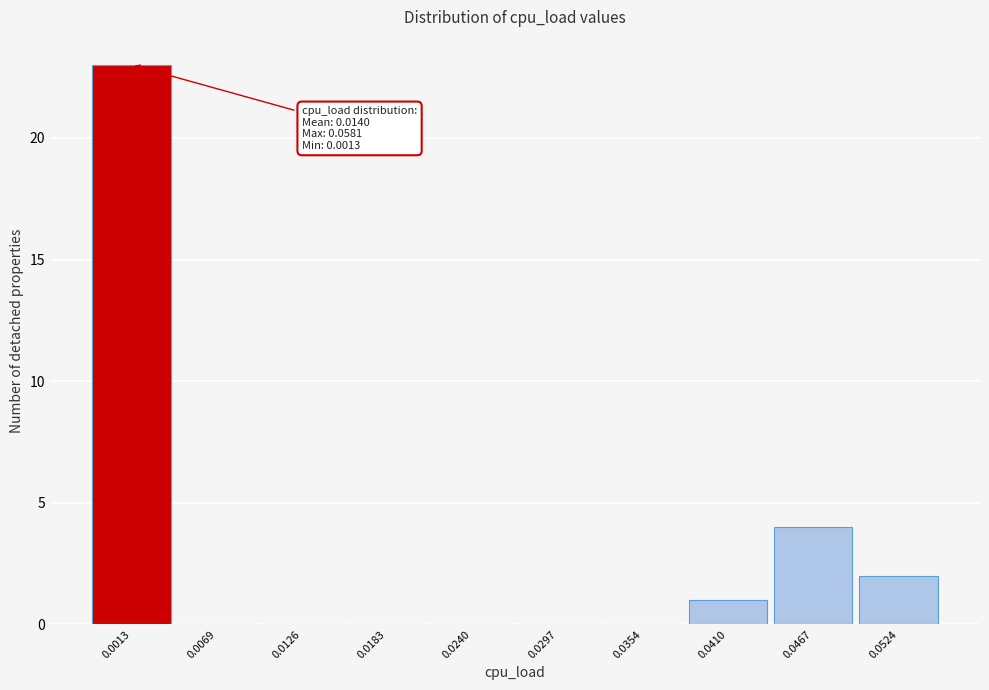

Reading left to right, list all the values displayed in this chart.

0.0013=23	0.0069=0	0.0126=0	0.0183=0	0.0240=0	0.0297=0	0.0354=0	0.0410=1	0.0467=4	0.0524=2